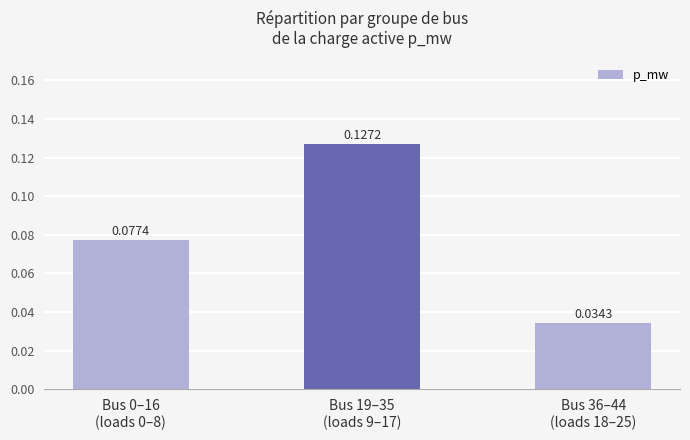

Rank the categories by value from lowest to highest.

Bus 36–44
(loads 18–25), Bus 0–16
(loads 0–8), Bus 19–35
(loads 9–17)